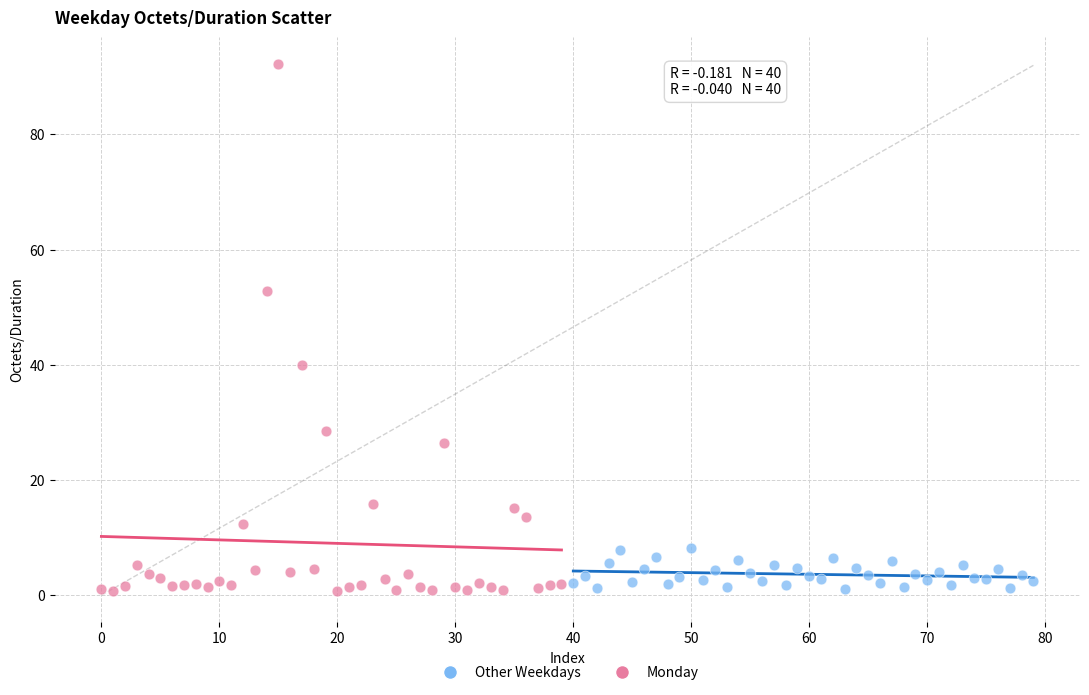

Which series has the largest Y range (max minus min)?

Monday